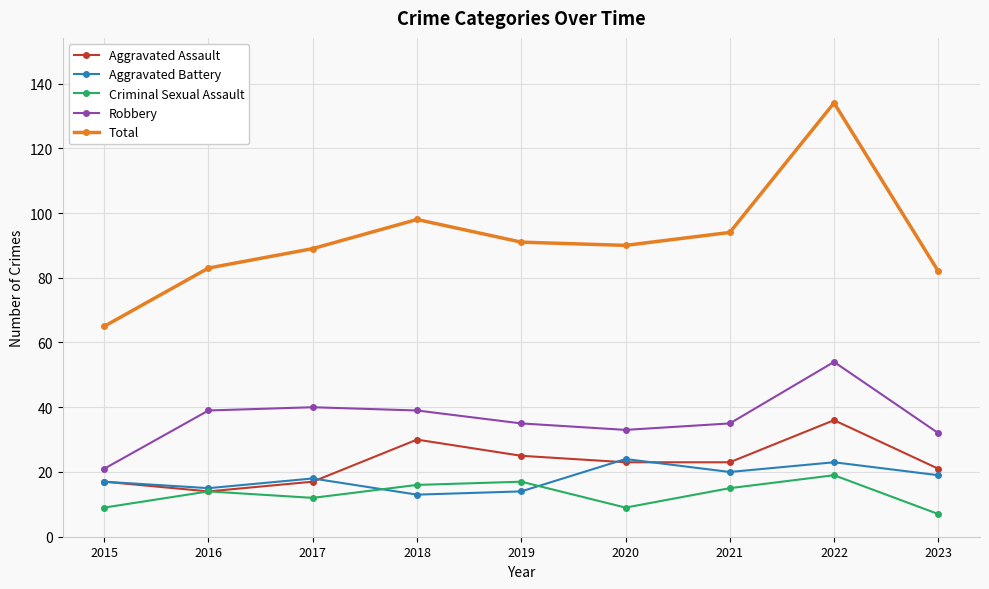

True or false: Aggravated Battery and Robbery intersect in this chart.

False